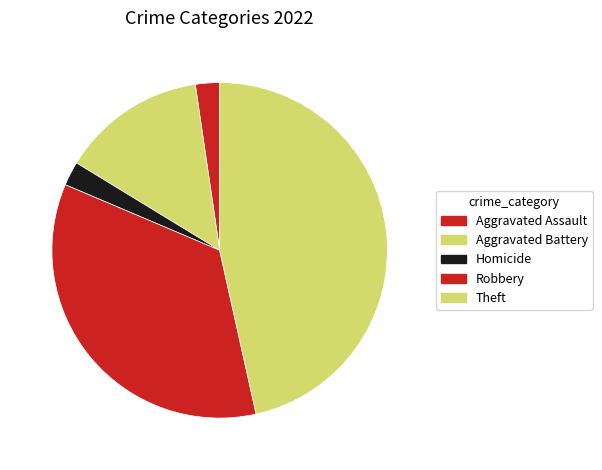

Which slice is the largest?

Theft